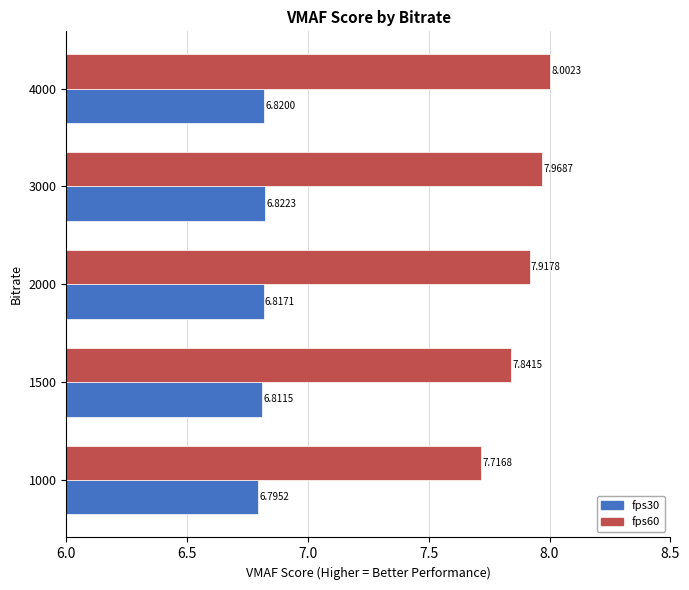

Which series has the largest total across all categories?

fps60